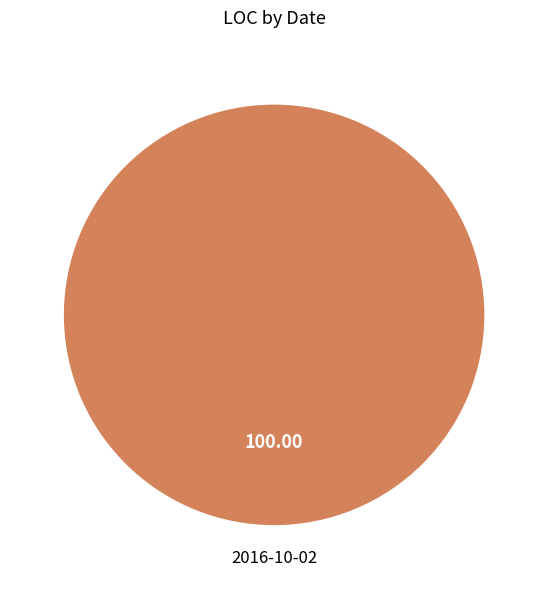

Is there any slice that represents more than half of the pie?

Yes